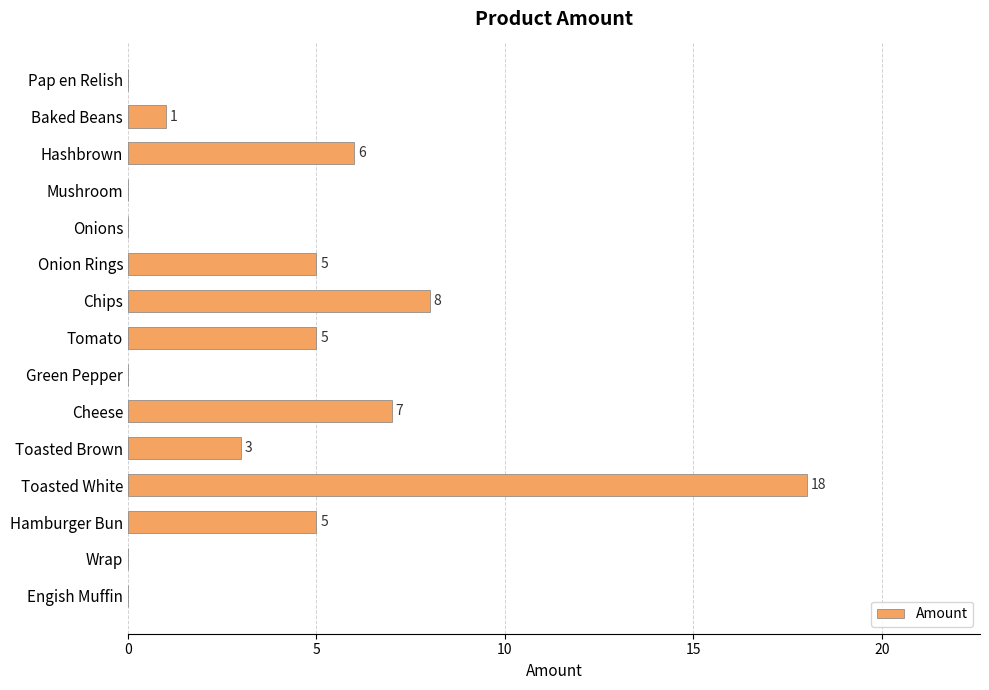

Count the number of categories in the chart.

15